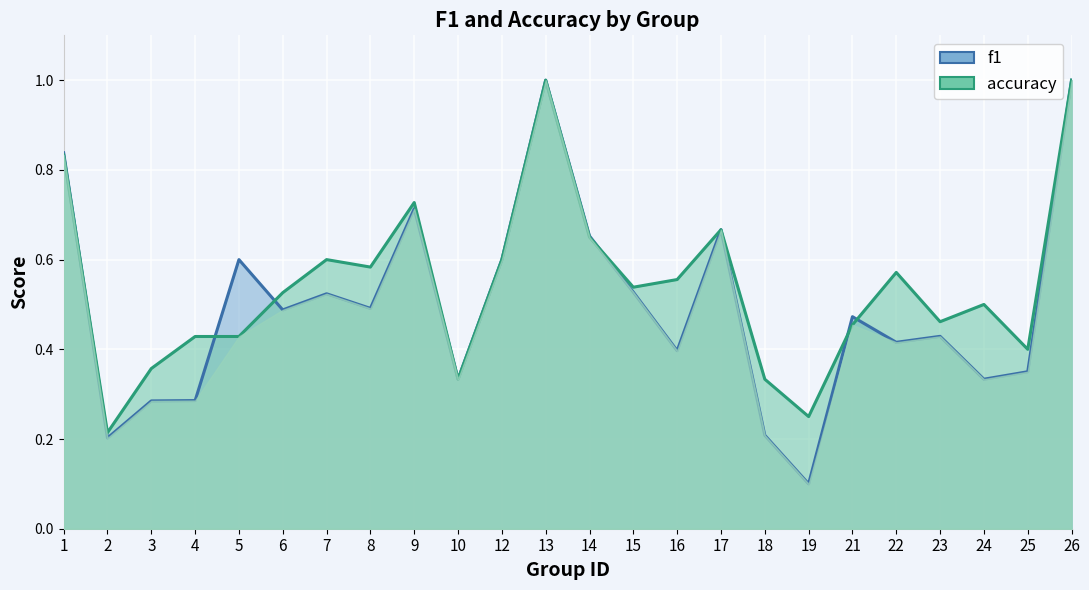

Reading left to right, what are all the values shown in this chart?

f1: 0.8	0.2	0.3	0.3	0.6	0.5	0.5	0.5	0.7	0.3	0.6	1.0	0.7	0.5	0.4	0.7	0.2	0.1	0.5	0.4	0.4	0.3	0.3	1.0
accuracy: 0.8	0.2	0.4	0.4	0.4	0.5	0.6	0.6	0.7	0.3	0.6	1.0	0.7	0.5	0.6	0.7	0.3	0.2	0.5	0.6	0.5	0.5	0.4	1.0